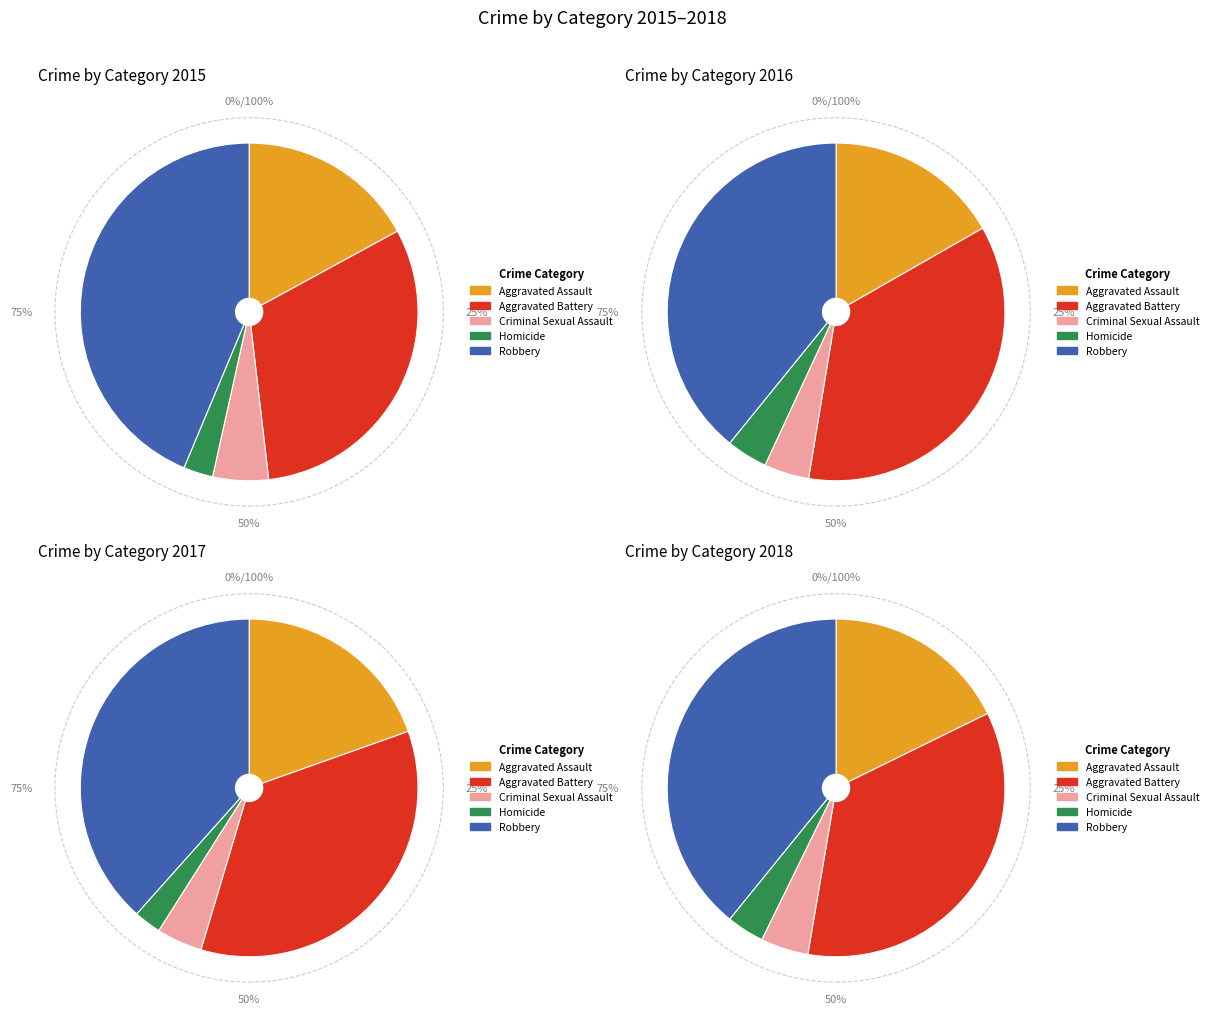

Is there a majority slice in this chart?

No